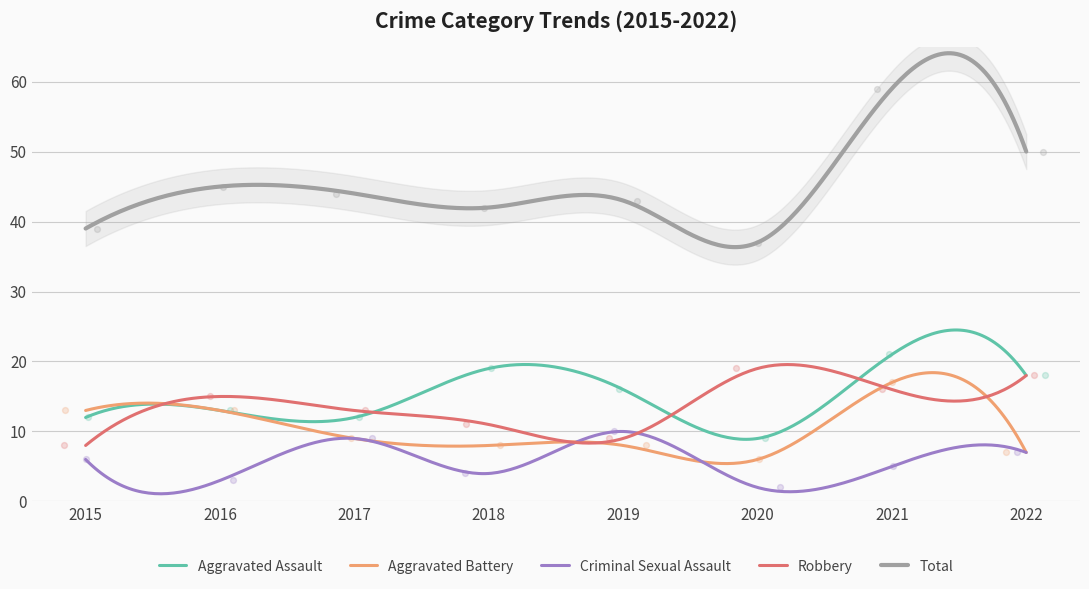

Which series reaches the maximum Y coordinate?

Total